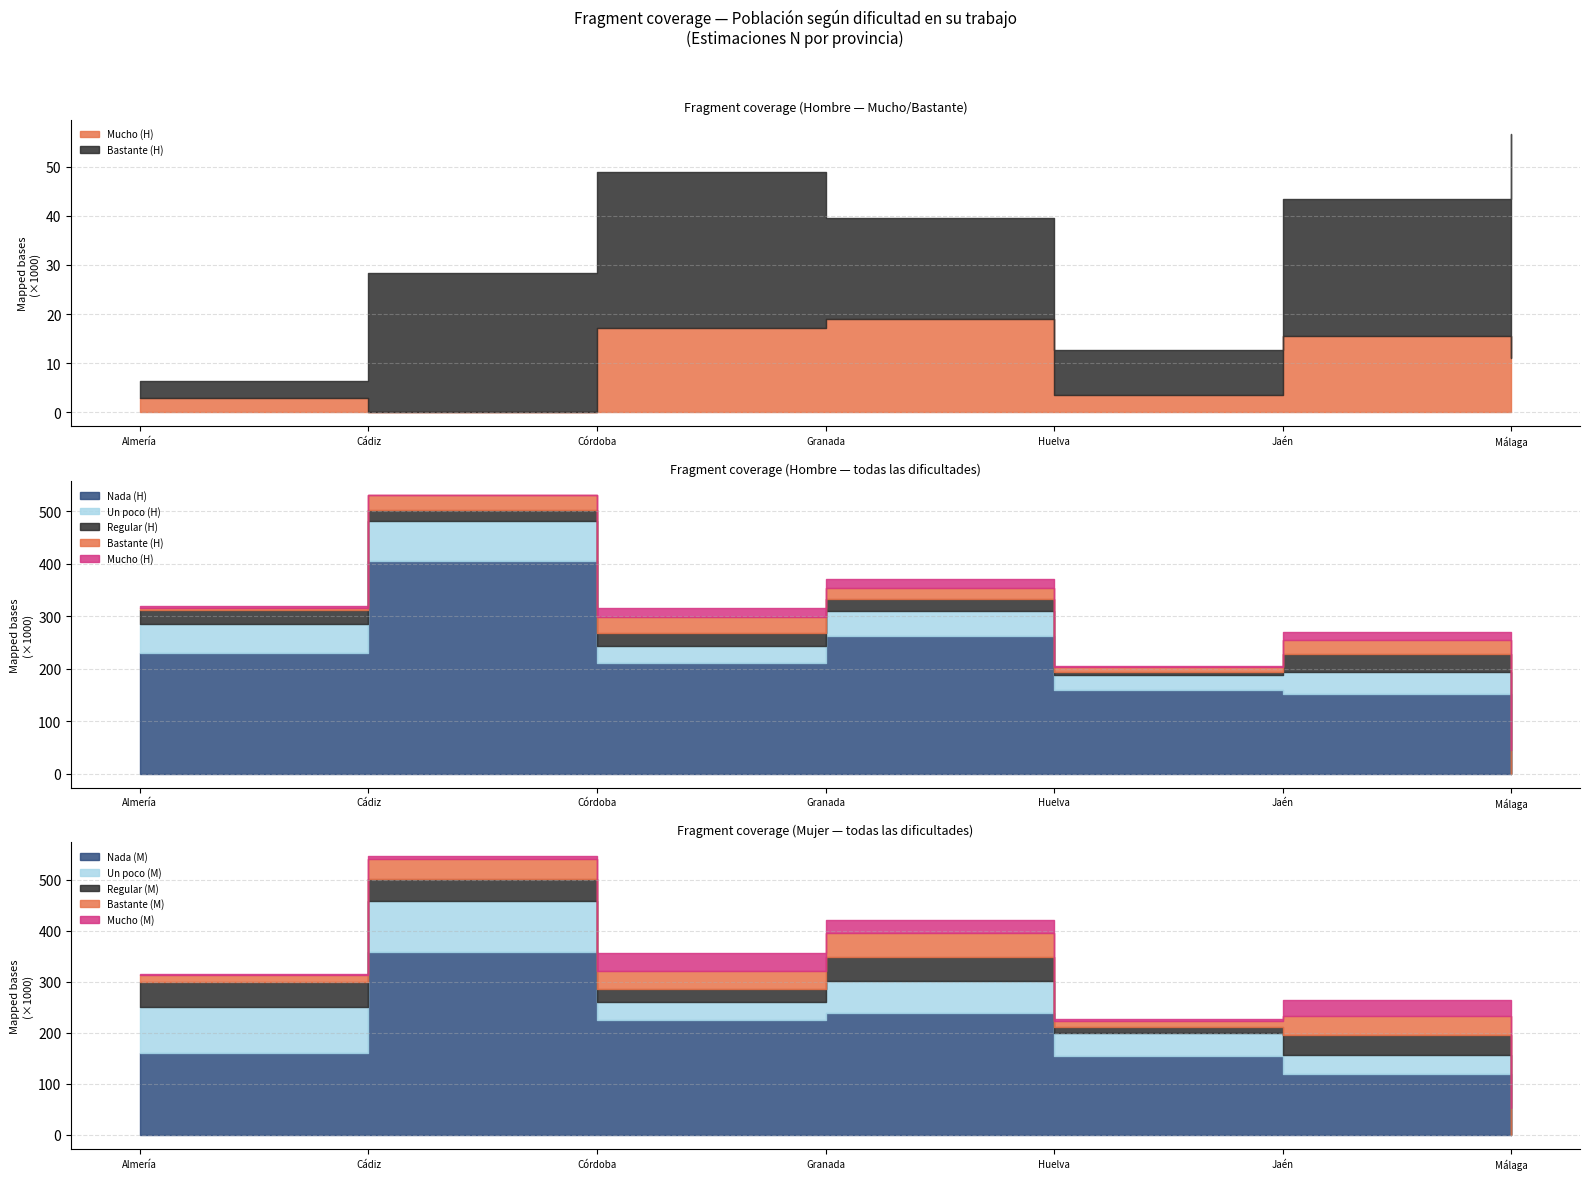

Which category has the highest value in the Un poco (H) series?

Cádiz